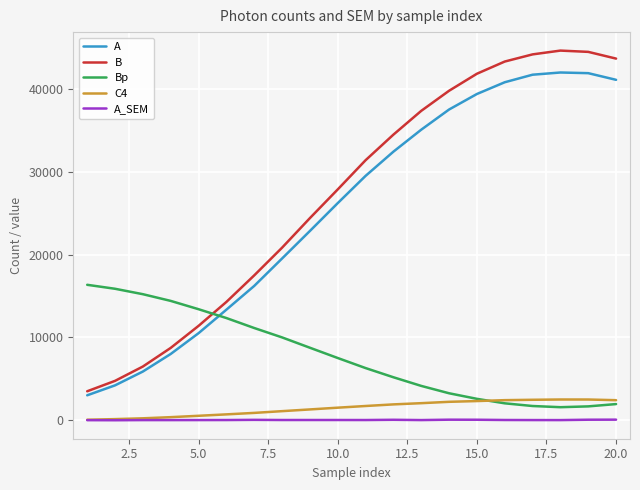

Rank the series by their maximum value, from highest to lowest.

B, A, Bp, C4, A_SEM